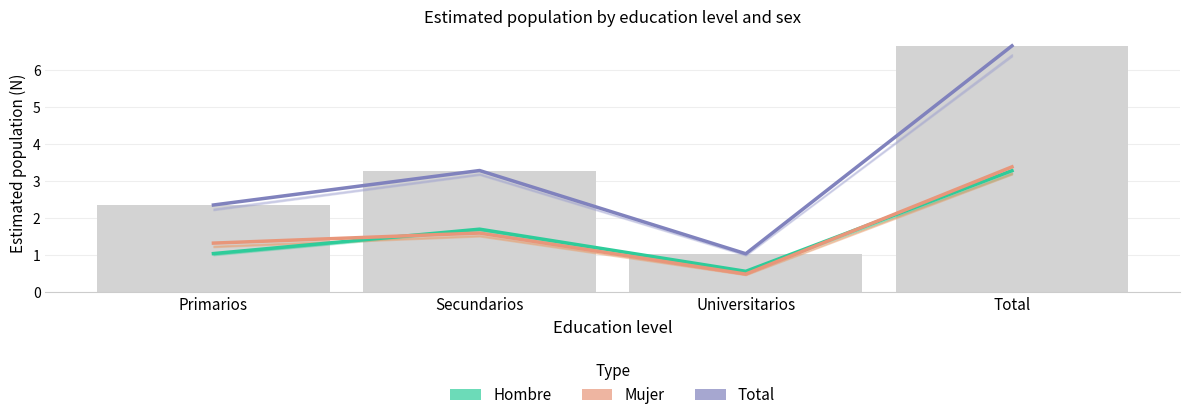

The value of Mujer (Estimate) at Universitarios is 0.5. True or false?

True